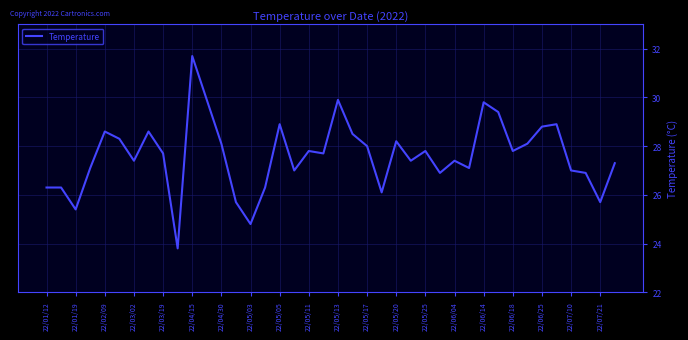

What is the minimum value shown in the chart?

23.8